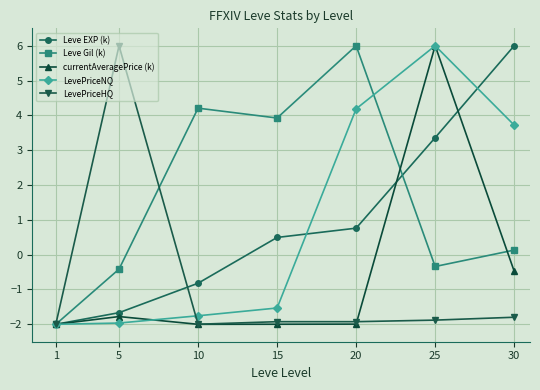

Between 1 and 10, which series saw the biggest shift?

Leve Gil (k)